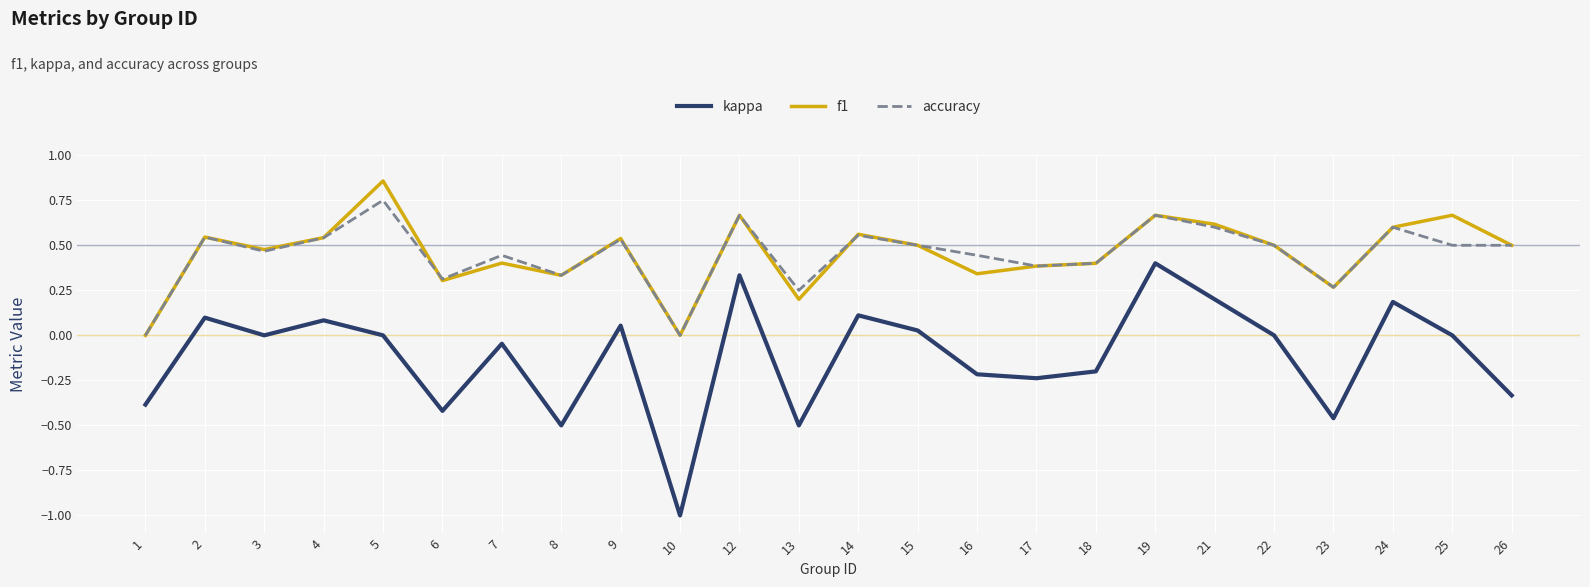

Rank the series by their maximum value, from highest to lowest.

f1, accuracy, kappa